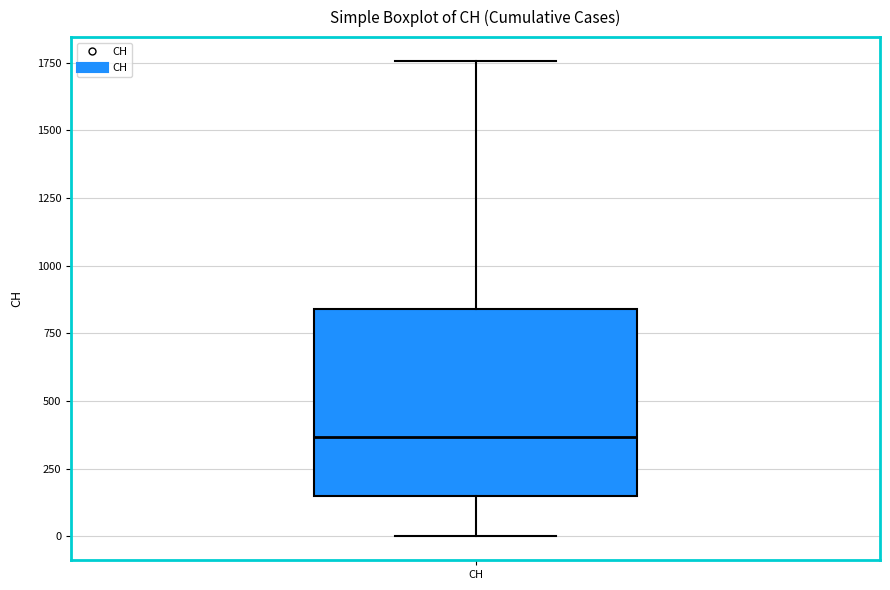

Read this box plot against the y-axis: the position of the median line, the range covered by the box, and the ends of both whiskers. The values are not printed on the chart, so give them approximately, as read against the axis.

median 350, box 150 to 850, whiskers 0 to 1750